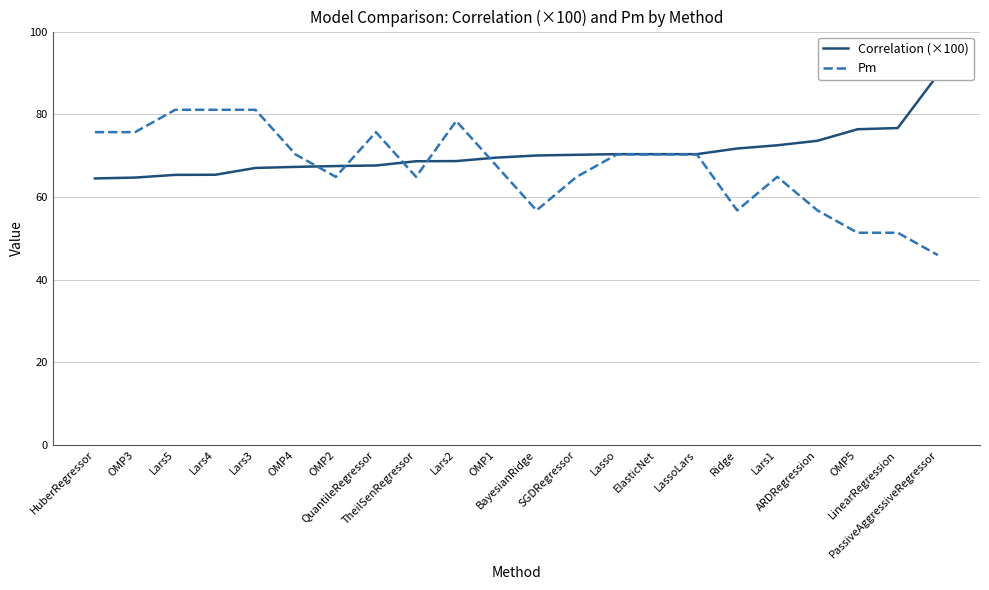

Reading left to right, transcribe all the data shown in this chart.

Correlation (×100): HuberRegressor=64.5	OMP3=64.7	Lars5=65.3	Lars4=65.4	Lars3=67.0	OMP4=67.3	OMP2=67.5	QuantileRegressor=67.6	TheilSenRegressor=68.6	Lars2=68.7	OMP1=69.5	BayesianRidge=70.0	SGDRegressor=70.2	Lasso=70.4	ElasticNet=70.4	LassoLars=70.4	Ridge=71.7	Lars1=72.5	ARDRegression=73.6	OMP5=76.4	LinearRegression=76.7	PassiveAggressiveRegressor=89.6
Pm: HuberRegressor=75.7	OMP3=75.7	Lars5=81.1	Lars4=81.1	Lars3=81.1	OMP4=70.3	OMP2=64.9	QuantileRegressor=75.7	TheilSenRegressor=64.9	Lars2=78.4	OMP1=67.6	BayesianRidge=56.8	SGDRegressor=64.9	Lasso=70.3	ElasticNet=70.3	LassoLars=70.3	Ridge=56.8	Lars1=64.9	ARDRegression=56.8	OMP5=51.4	LinearRegression=51.4	PassiveAggressiveRegressor=45.9